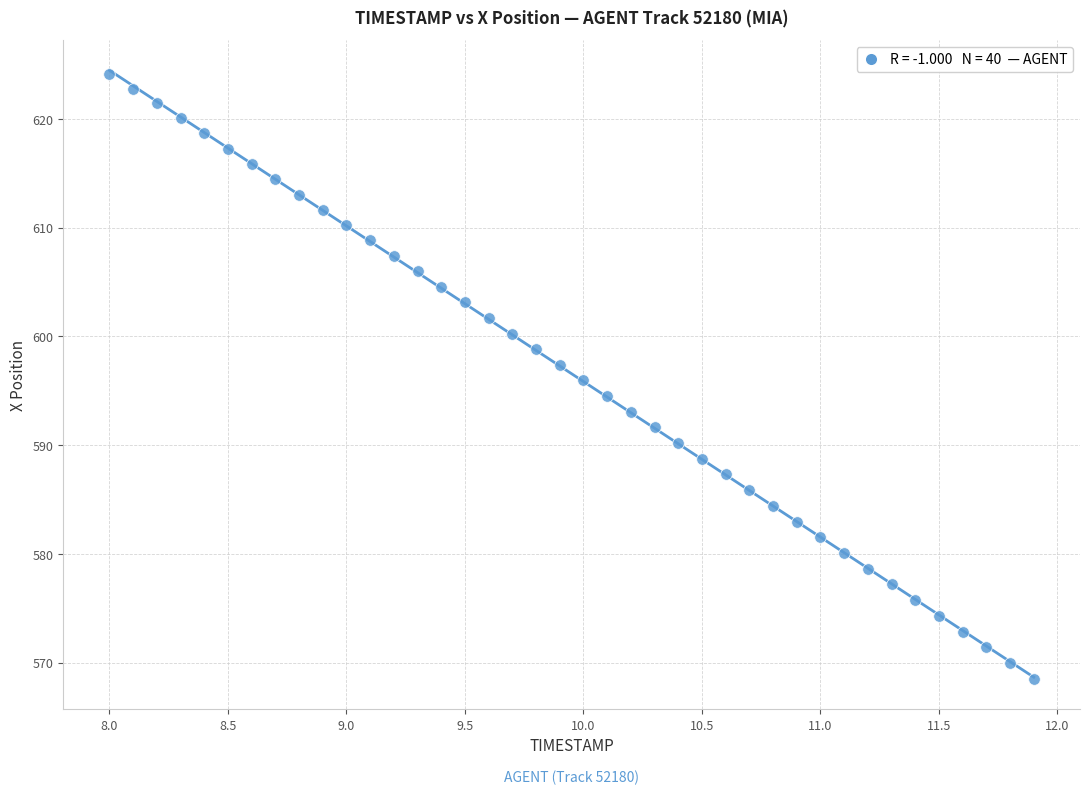

What is the range of Y values (max minus min)?

55.6